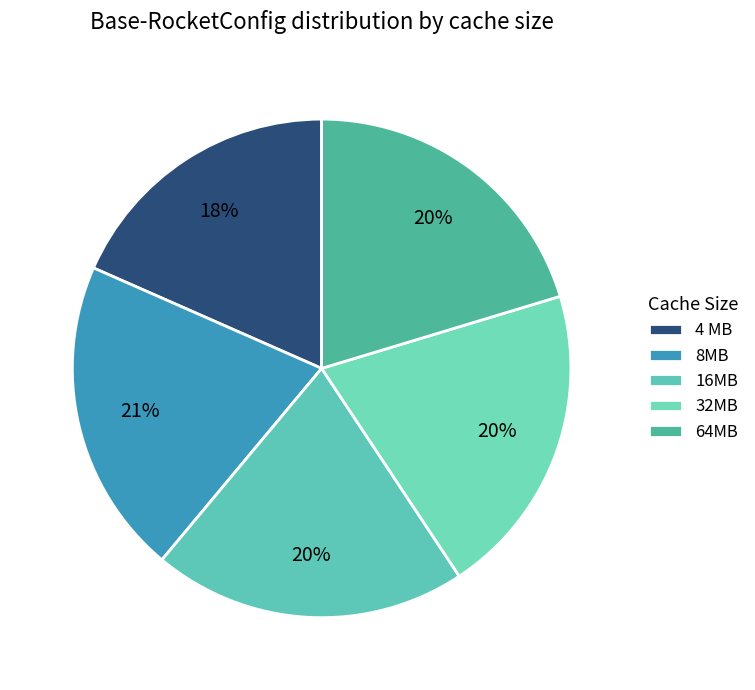

Which category has the smallest portion of the pie?

4 MB